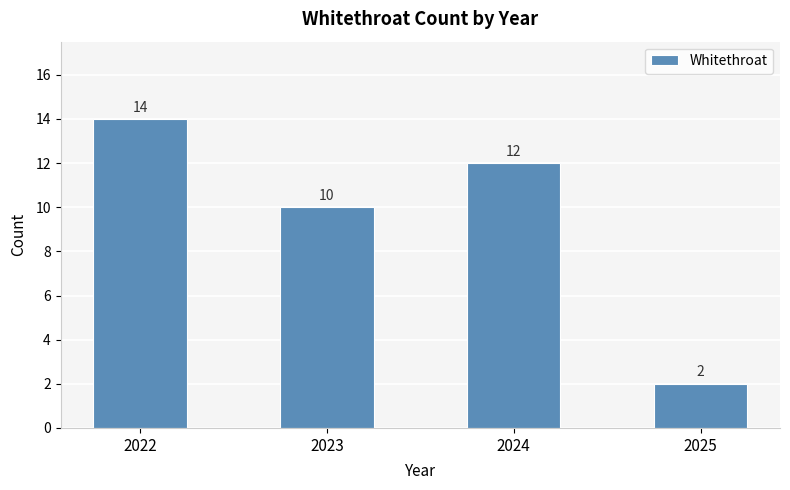

Between 2022 and 2025, which is larger?

2022